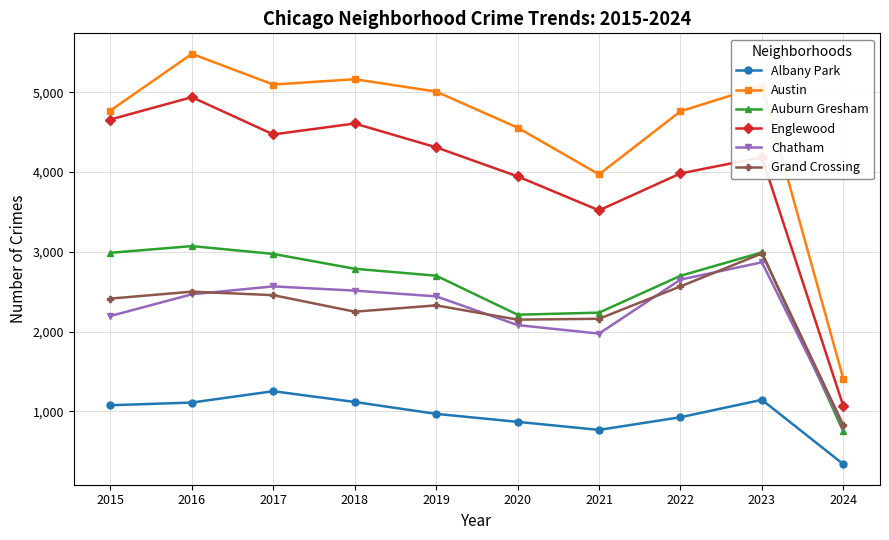

True or false: Auburn Gresham has more than 1 points higher than both neighbors.

True